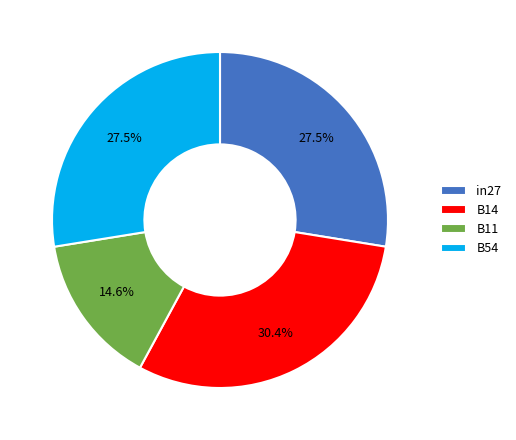

What percentage do B11 and in27 together represent?

42.1%